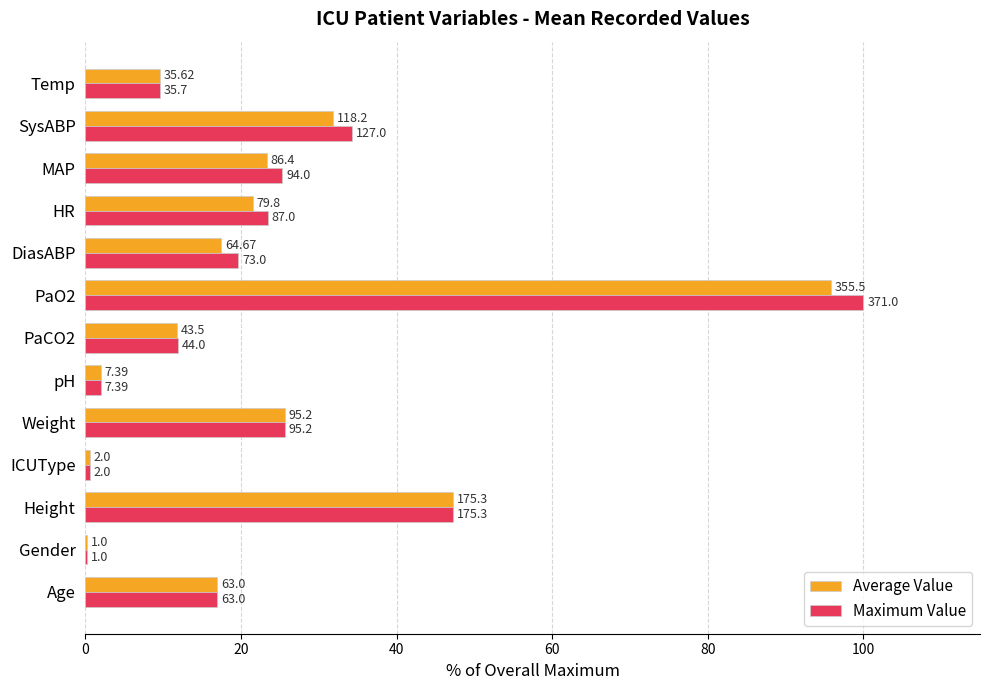

What are all the series names shown in the legend?

Average Value, Maximum Value